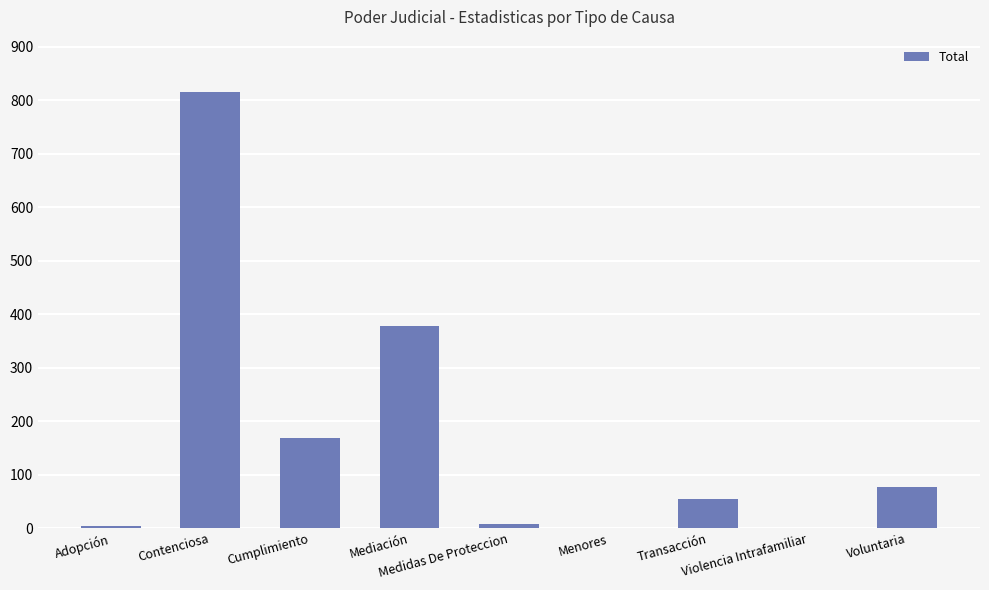

Are the bars horizontal?

No